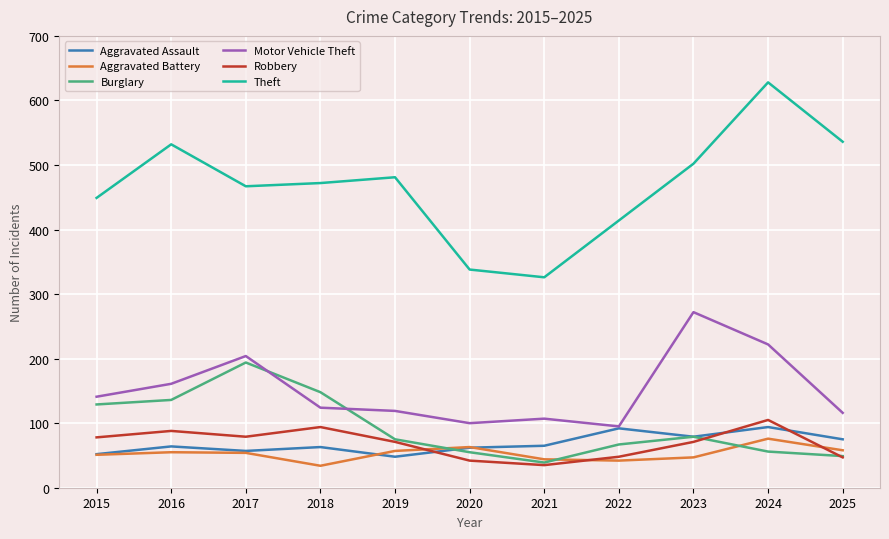

What is the difference between the second highest and minimum values in the Burglary series?

109